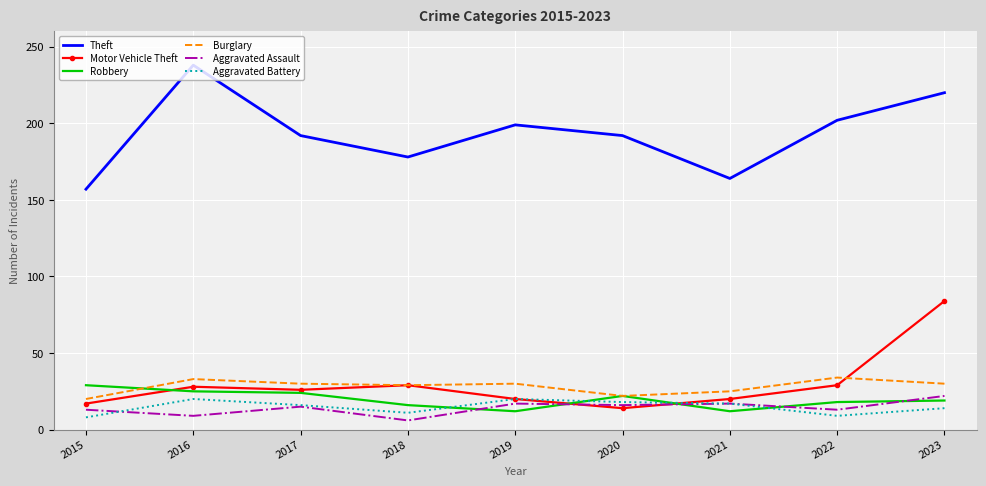

What is the maximum value for Aggravated Battery?

20